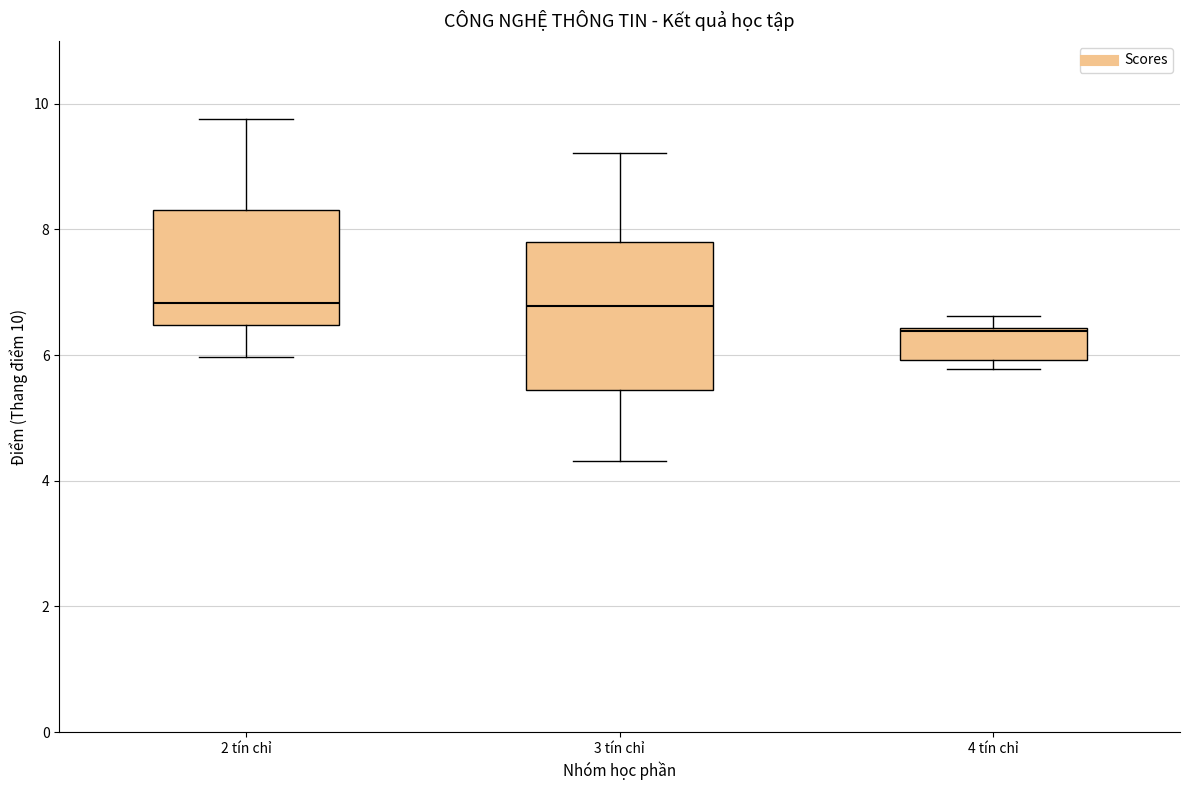

Where does the lower whisker of the box for 3 tín chỉ end on the y-axis? The values are not printed on the chart, so give them approximately, as read against the axis.

4.4